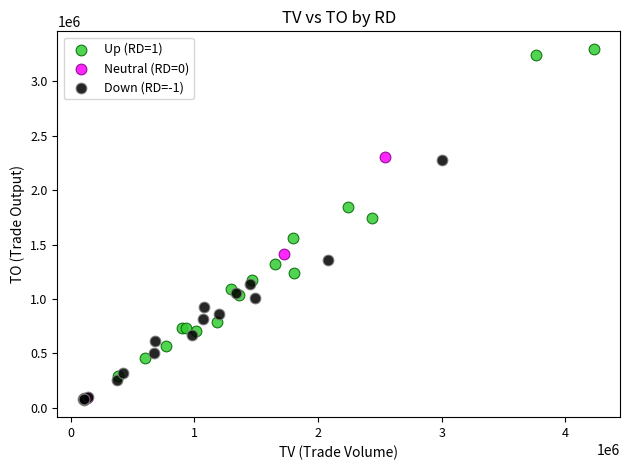

Which series has the widest spread of Y values?

Up (RD=1)